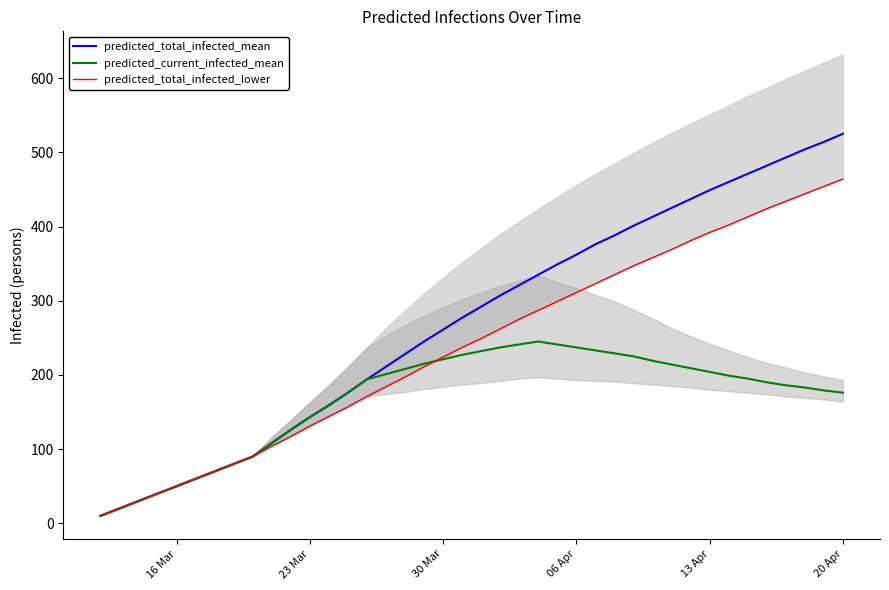

True or false: predicted_total_infected_mean has a value of 63 at 23 Mar.

False